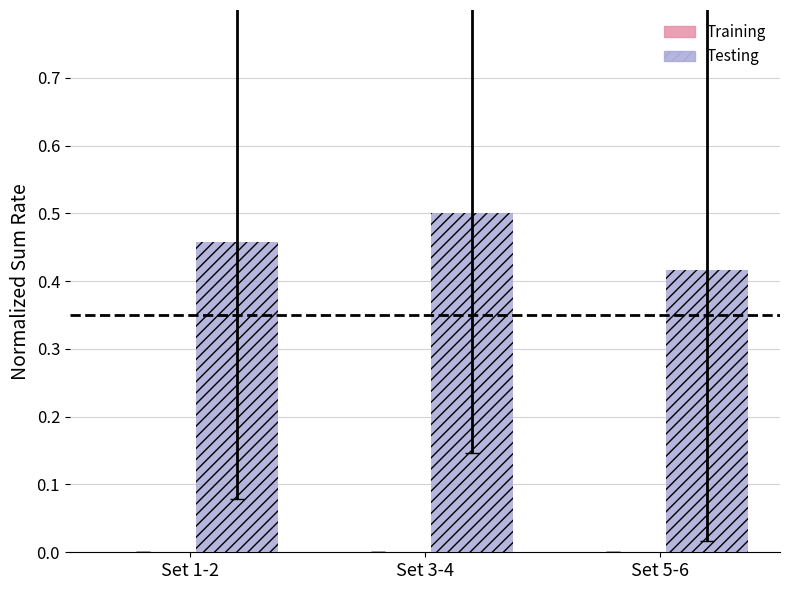

Which has a higher value, Set 3-4 or Set 1-2?

Set 3-4